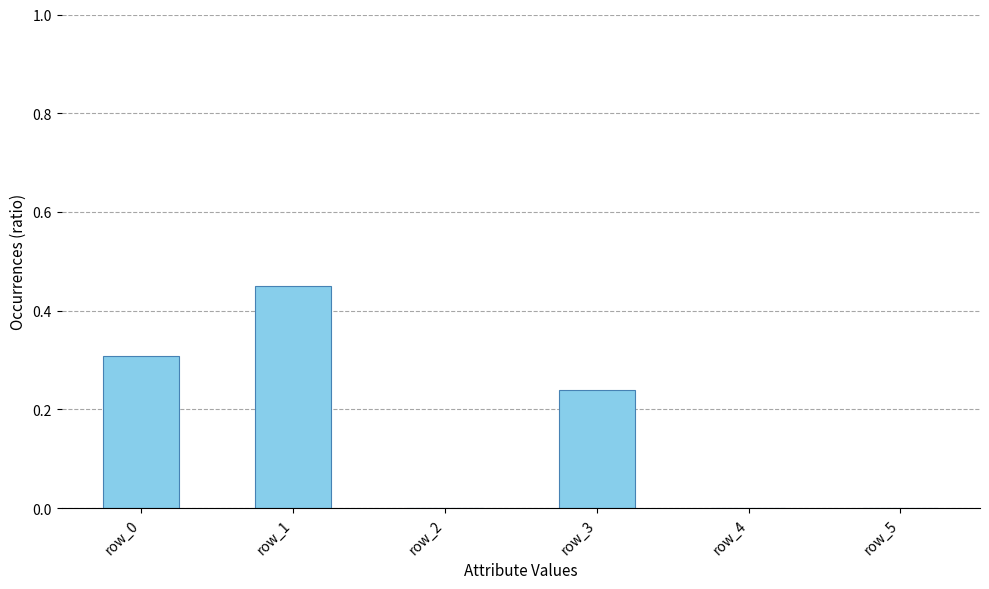

What is the sum of the values at row_0 and row_1?

0.8